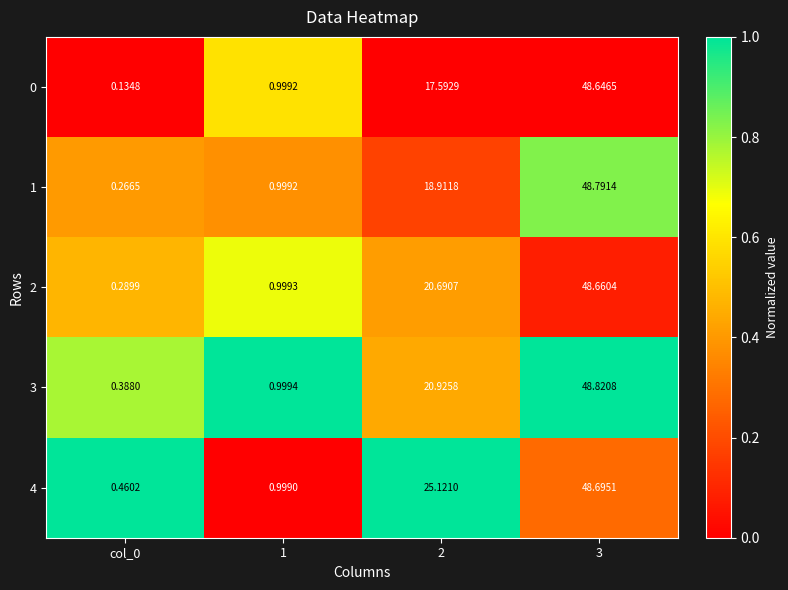

What is the difference between the highest and lowest values at 1?

0.0